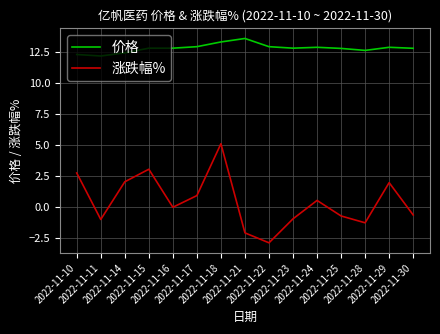

List the series in order of their peak value, lowest first.

涨跌幅%, 价格